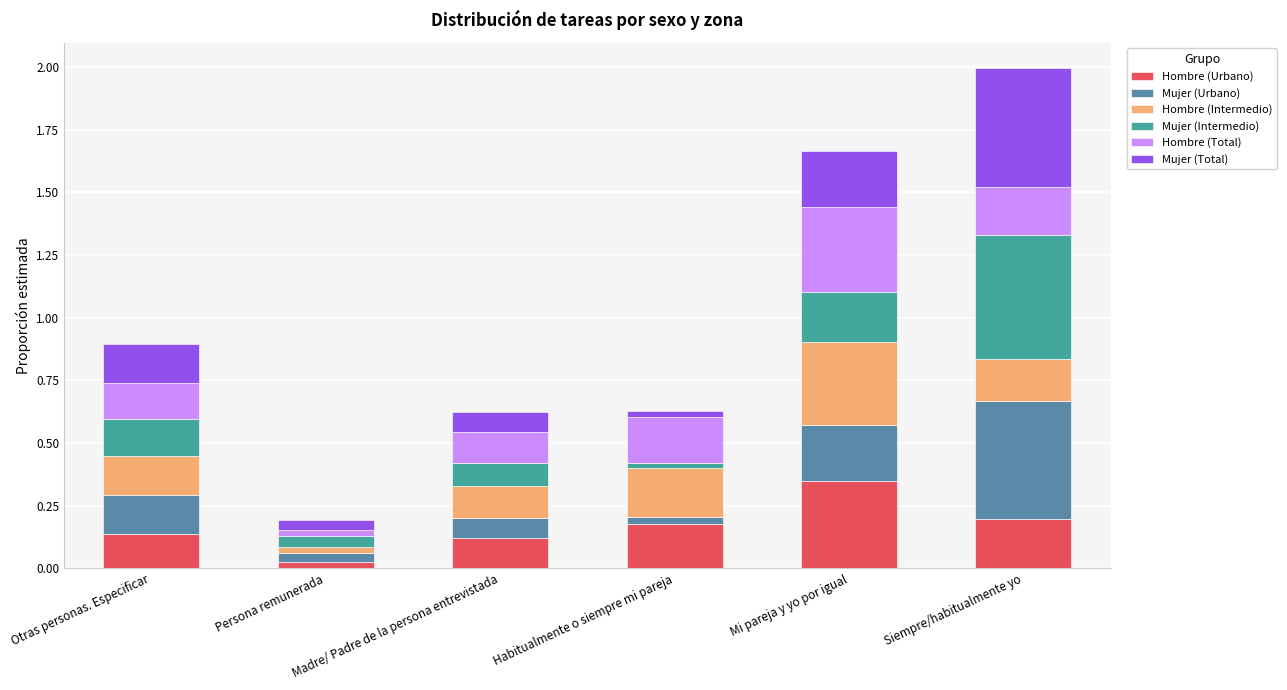

Are the bars horizontal?

No